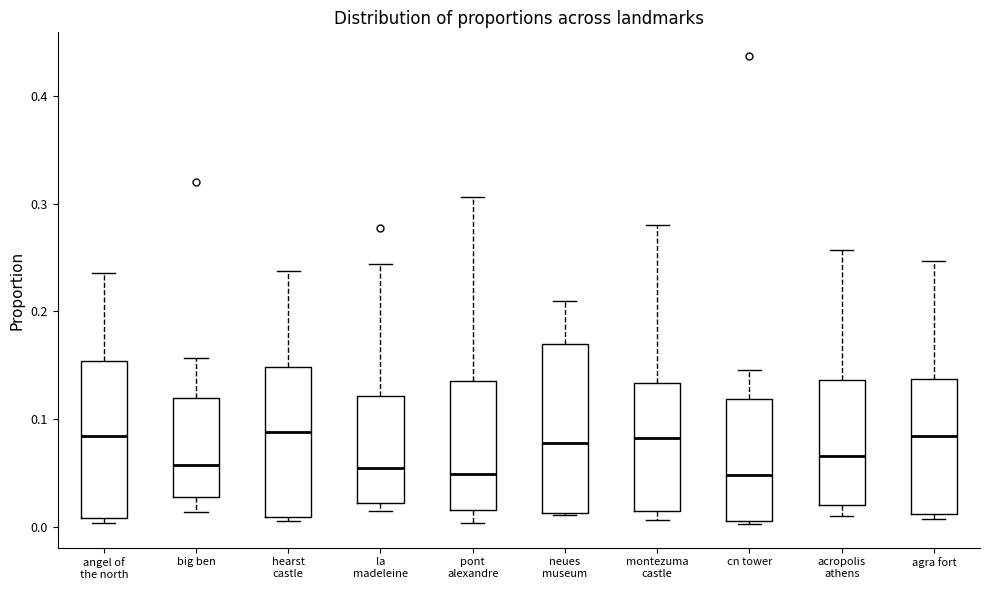

Comparing the boxes themselves (not the whiskers), which one is the tallest?

neues museum